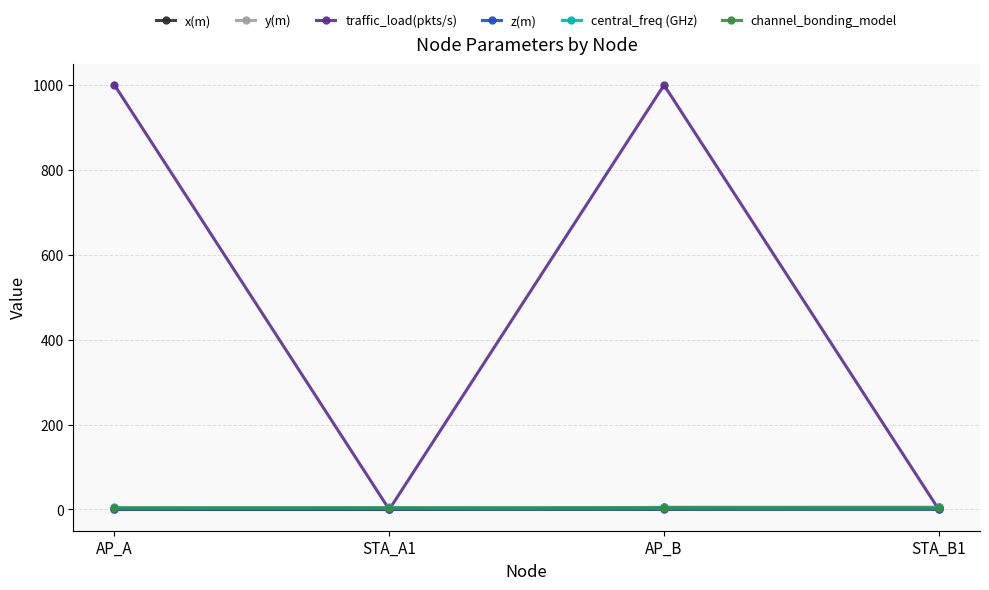

What is the label of the 4th point from the left?

STA_B1